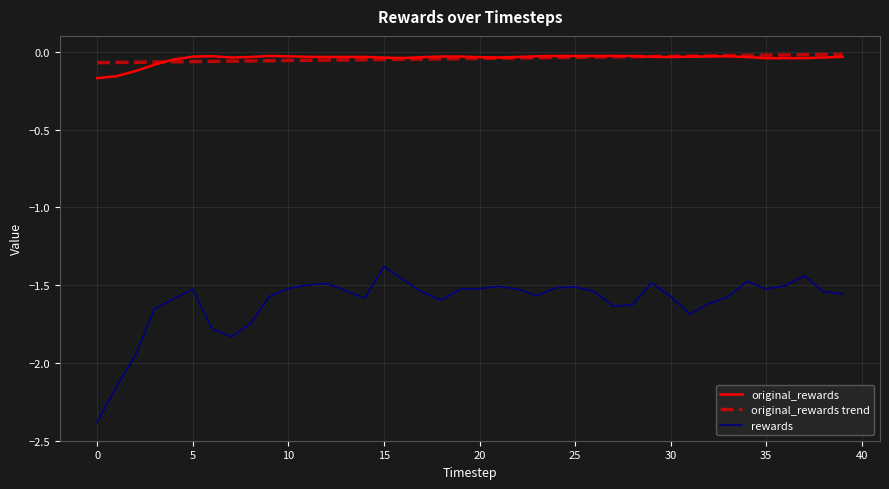

True or false: original_rewards and rewards cross at least once.

False